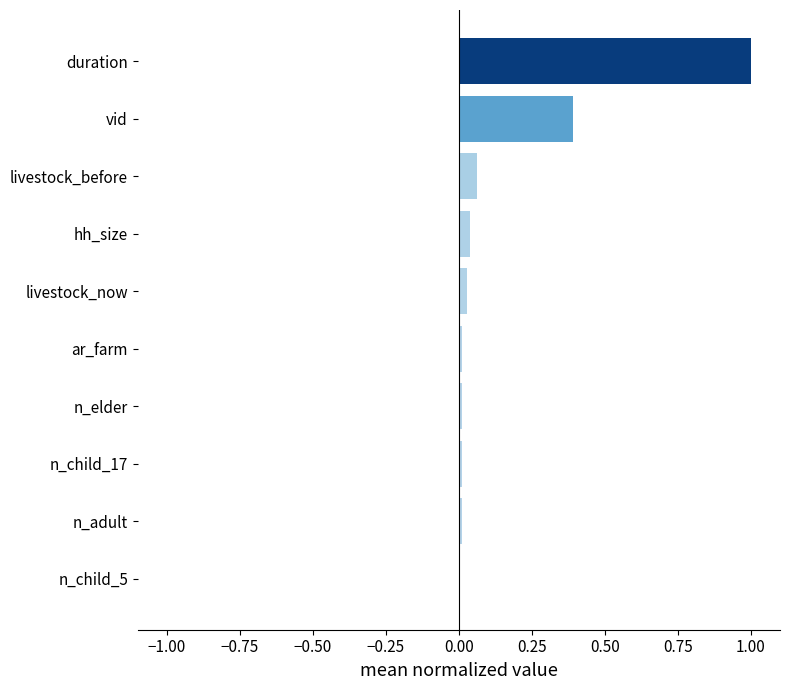

What is the greatest value displayed?

1.0